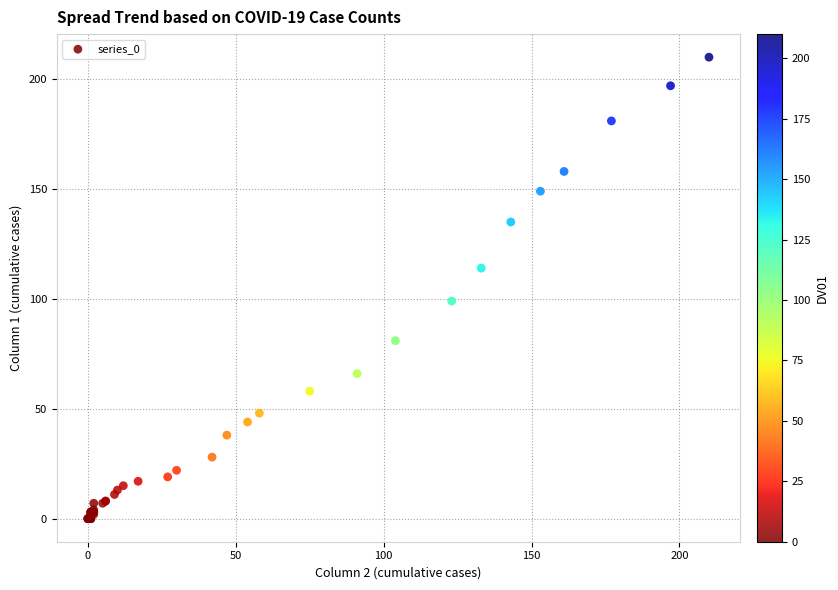

What Y value in the scatter plot is closest to 105?

99